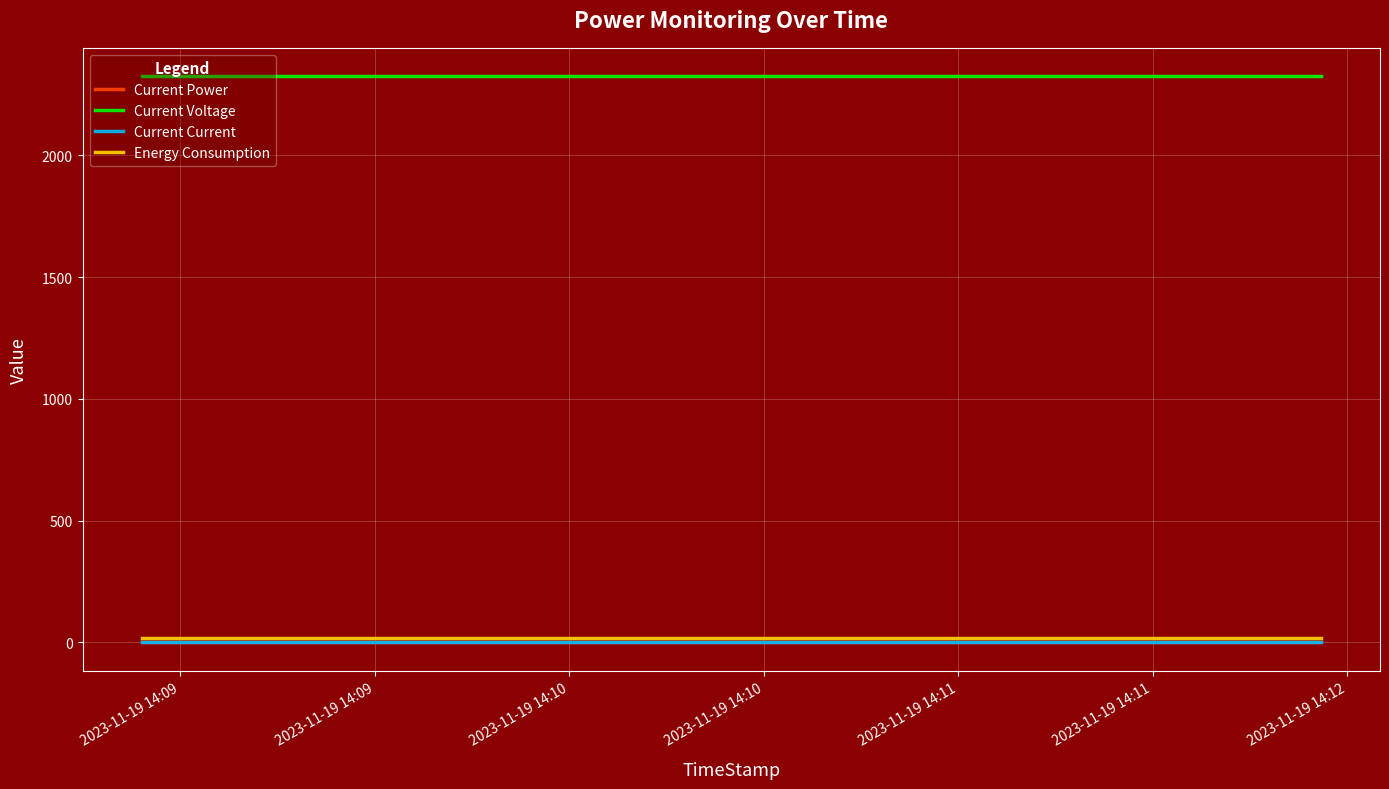

Reading right to left, what are all the values shown in this chart?

Current Power: 0	0	0	0	0
Current Voltage: 2326	2326	2326	2326	2326
Current Current: 0	0	0	0	0
Energy Consumption: 16	16	16	16	16